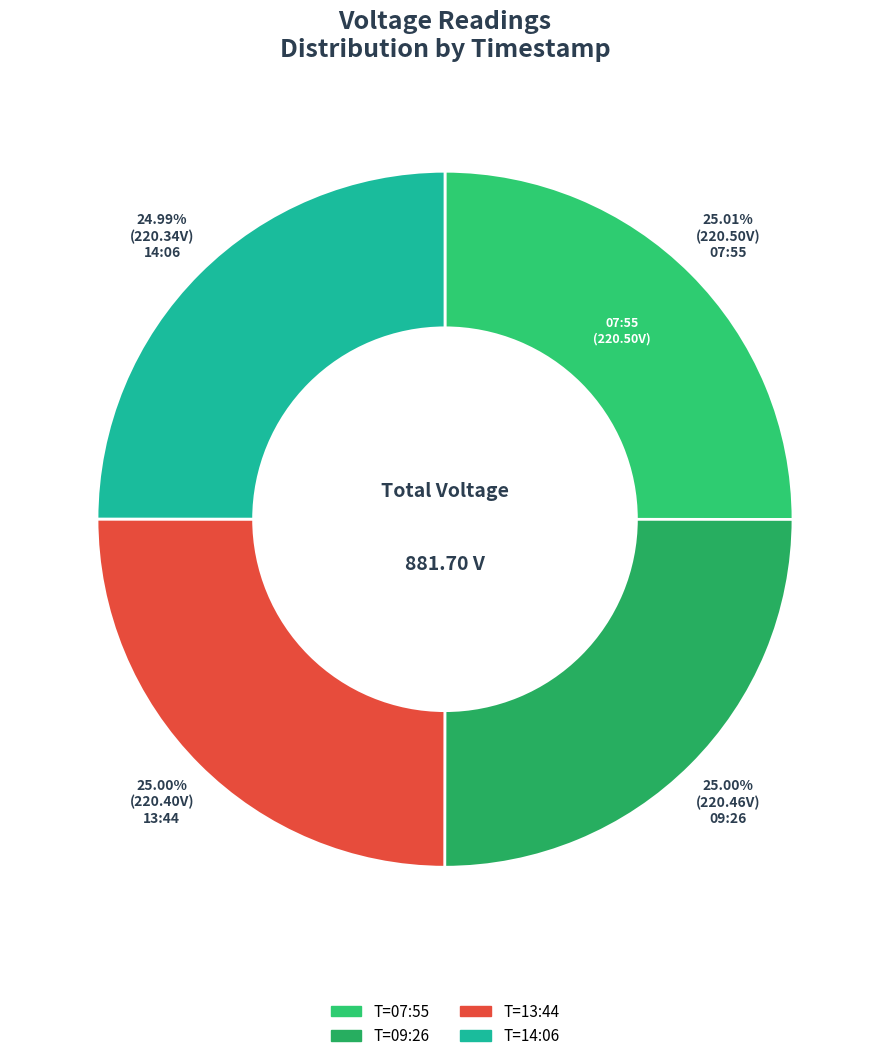

Does any single category account for the majority?

No